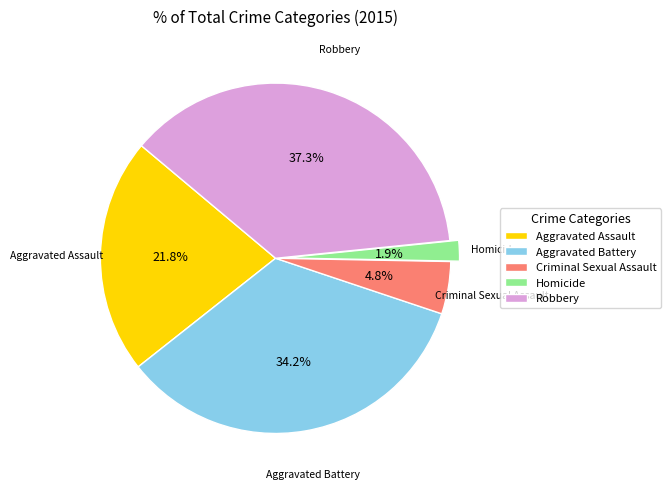

To the nearest percent, what percentage of the pie is Criminal Sexual Assault?

5%